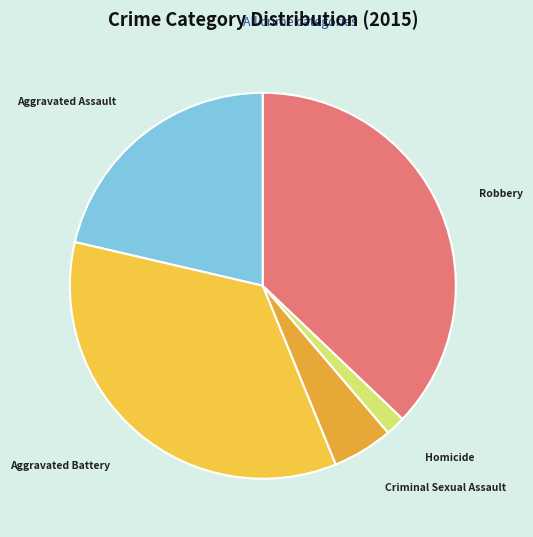

Do Homicide and Aggravated Battery together represent more than half of the pie?

No